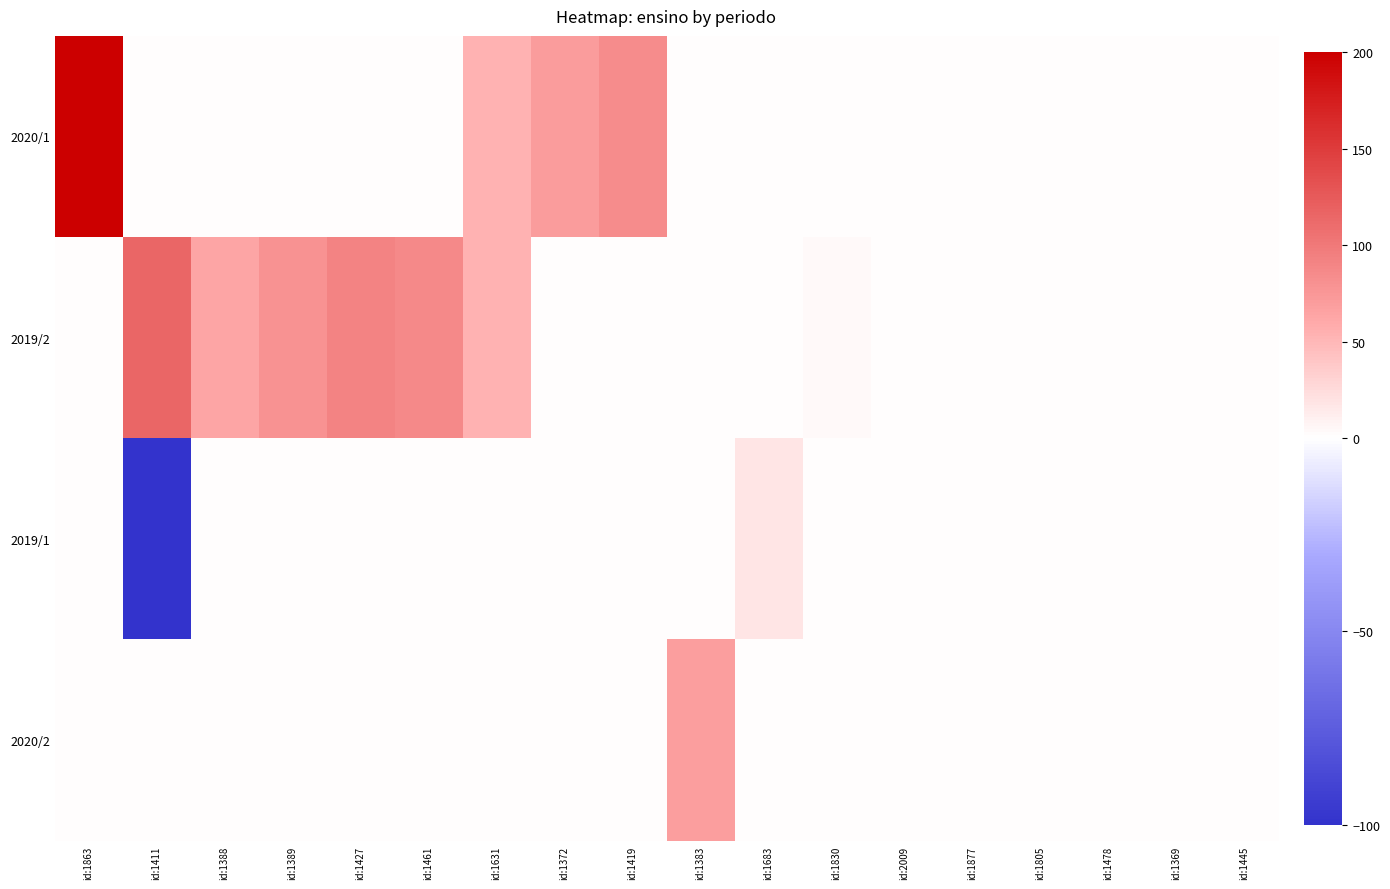

Reading right to left, transcribe all the data shown in this chart.

2020/1: id:1445=0.0	id:1369=0.0	id:1478=0.0	id:1805=0.0	id:1877=0.0	id:2009=0.0	id:1830=0.0	id:1683=0.0	id:1383=0.0	id:1419=84.1	id:1372=71.9	id:1631=53.7	id:1461=0.0	id:1427=0.0	id:1389=0.0	id:1388=0.0	id:1411=0.0	id:1863=200.0
2019/2: id:1445=0.0	id:1369=0.0	id:1478=0.0	id:1805=0.0	id:1877=0.0	id:2009=0.0	id:1830=3.8	id:1683=0.0	id:1383=0.0	id:1419=0.0	id:1372=0.0	id:1631=53.2	id:1461=86.6	id:1427=91.0	id:1389=79.5	id:1388=63.6	id:1411=114.3	id:1863=0.0
2019/1: id:1445=0.0	id:1369=0.0	id:1478=0.0	id:1805=0.0	id:1877=0.0	id:2009=0.0	id:1830=0.0	id:1683=18.8	id:1383=0.0	id:1419=0.0	id:1372=0.0	id:1631=0.0	id:1461=0.0	id:1427=0.0	id:1389=0.0	id:1388=0.0	id:1411=-100.0	id:1863=0.0
2020/2: id:1445=0.0	id:1369=0.0	id:1478=0.0	id:1805=0.0	id:1877=0.0	id:2009=0.0	id:1830=0.0	id:1683=0.0	id:1383=70.0	id:1419=0.0	id:1372=0.0	id:1631=0.0	id:1461=0.0	id:1427=0.0	id:1389=0.0	id:1388=0.0	id:1411=0.0	id:1863=0.0